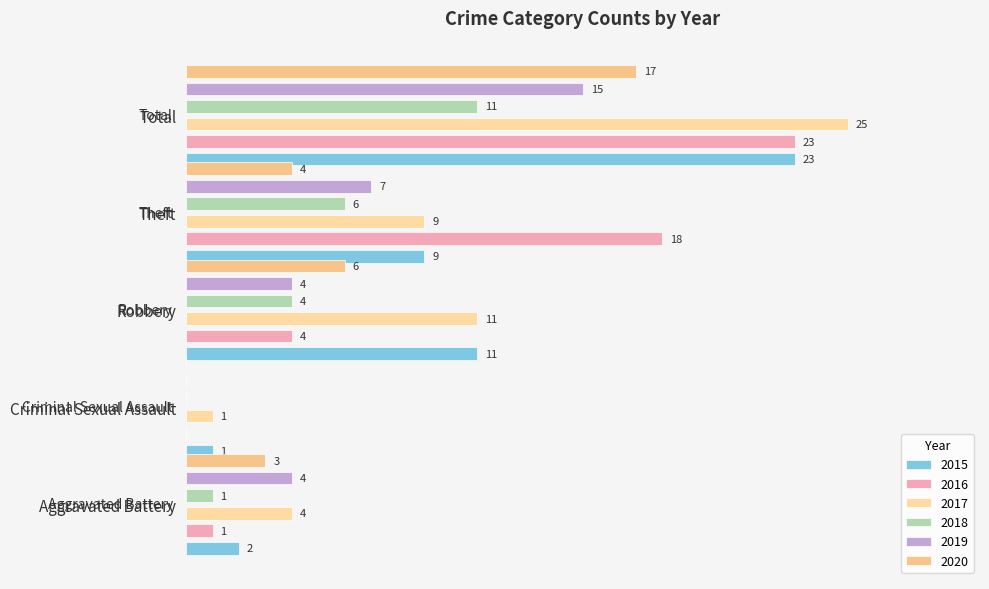

How many categories are shown in the chart?

5